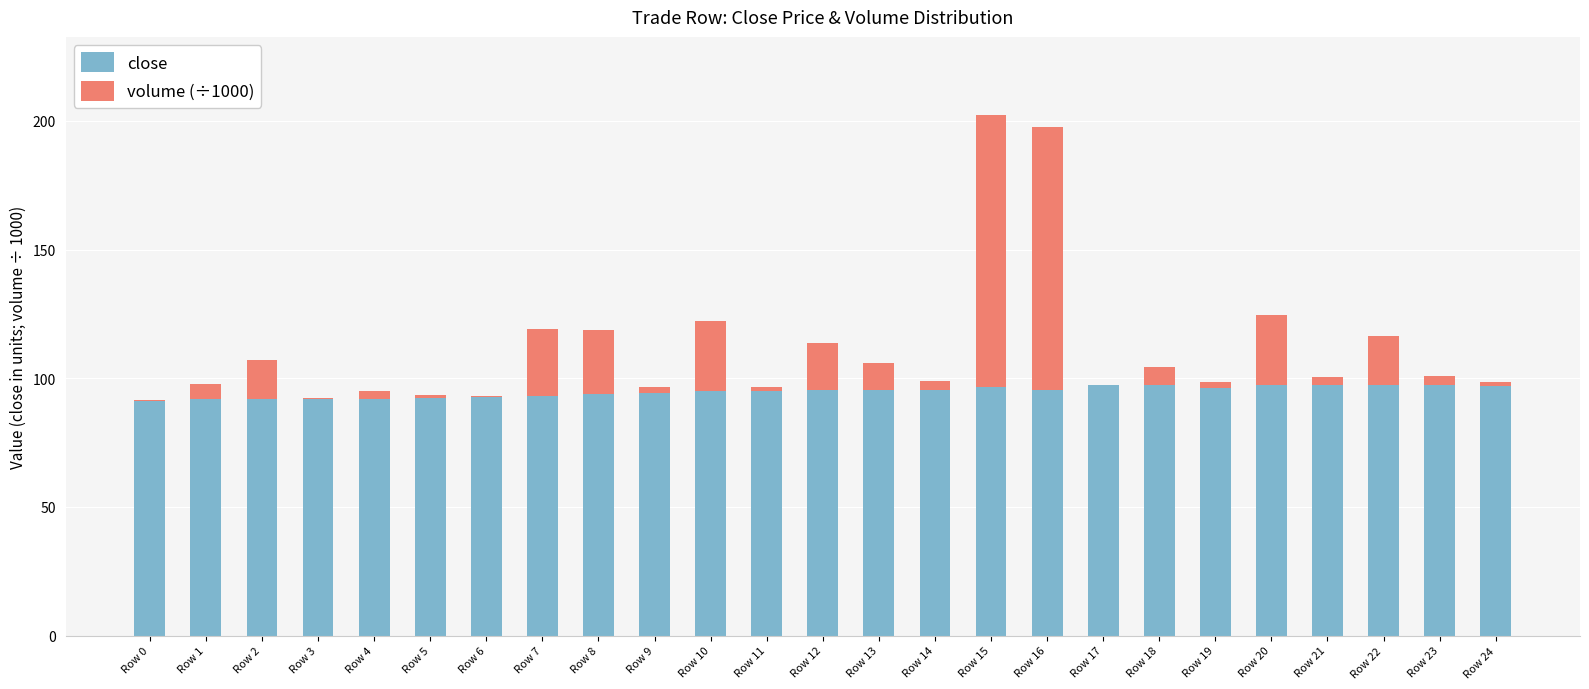

What is the highest value of the close series?

97.4